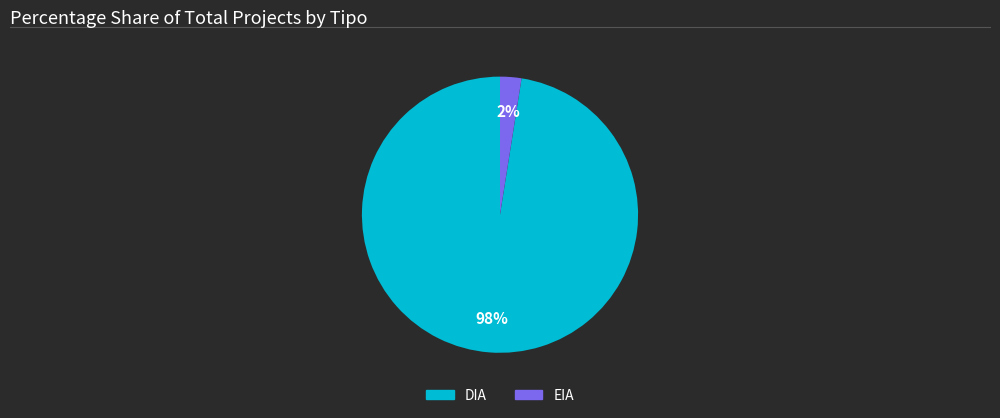

To the nearest percent, what is the average slice percentage?

50%